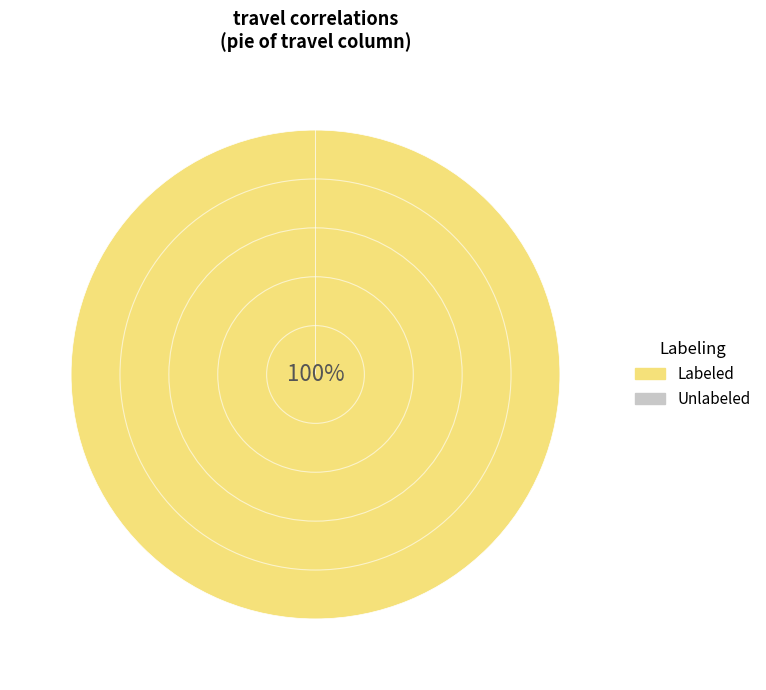

The case slice represents 15% of the pie. True or false?

False